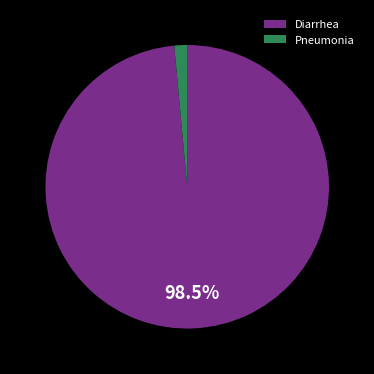

How many segments does this pie chart have?

2